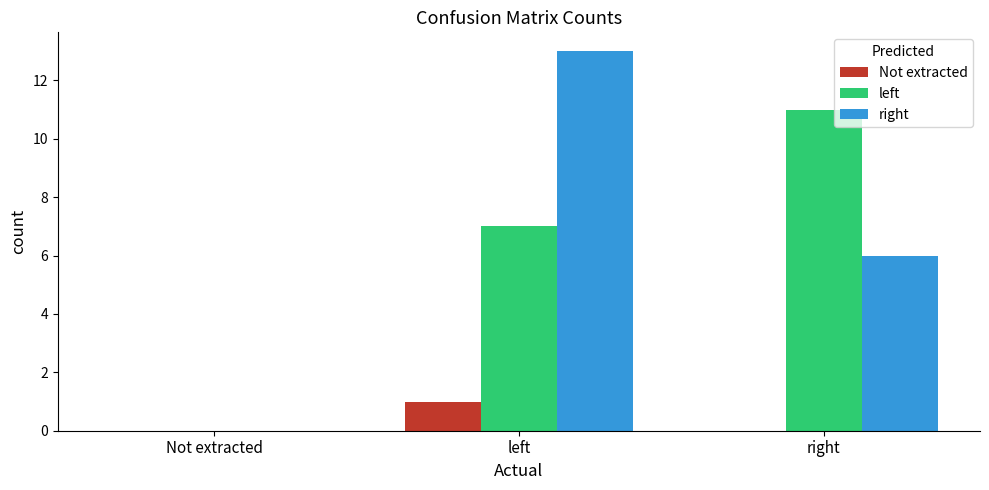

Which series has the largest total across all categories?

right